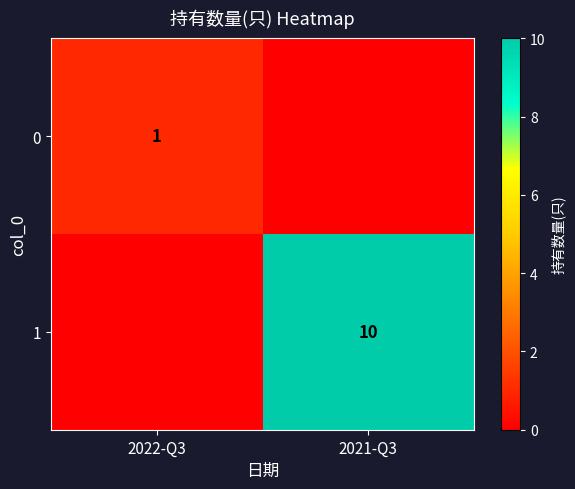

The 1 series shows 10 at 2021-Q3. True or false?

True